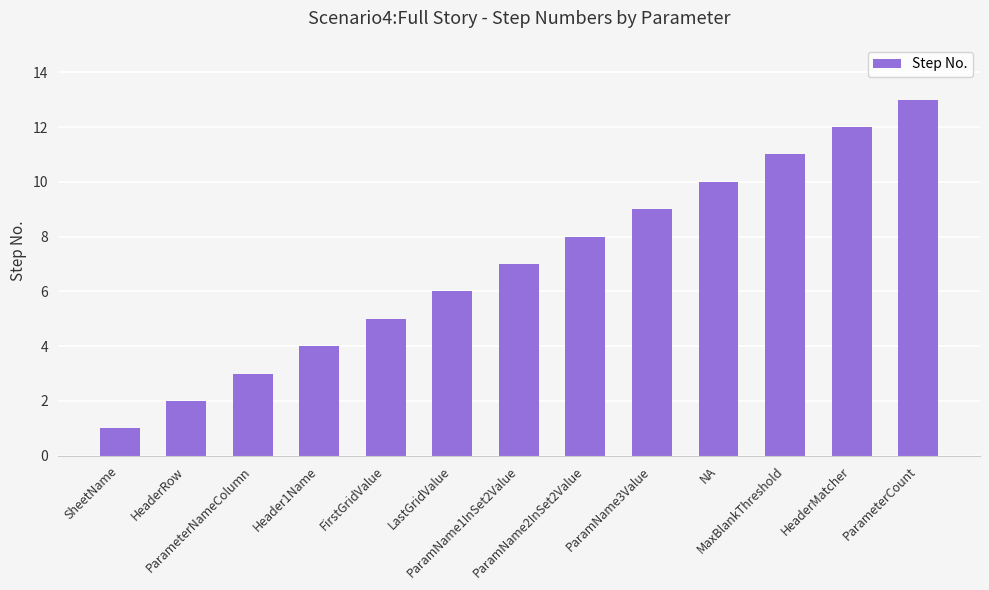

What is the maximum value shown in the chart?

13